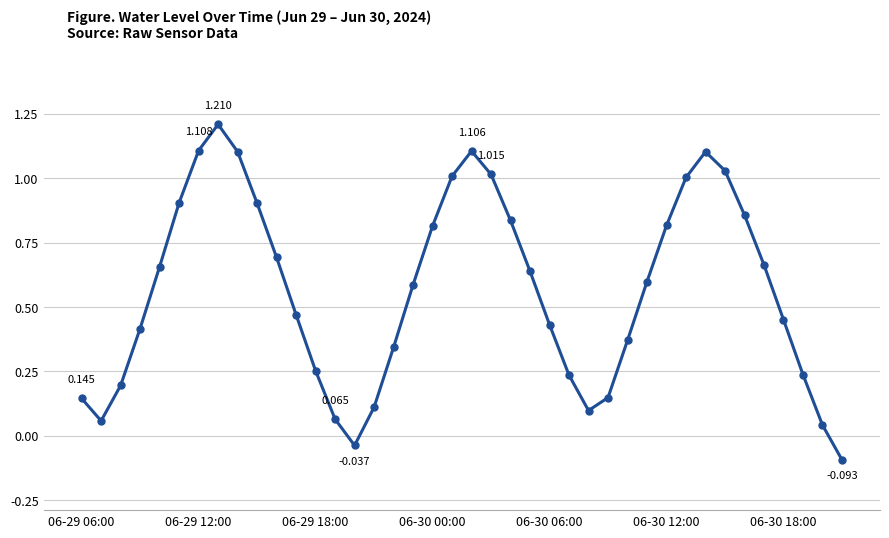

Rank the categories by value from lowest to highest.

39, 14, 38, 06-29 12:00, 13, 26, 15, 06-29 06:00, 27, 06-29 18:00, 25, 37, 12, 16, 28, 06-30 00:00, 24, 36, 11, 17, 29, 23, 06-30 06:00, 35, 10, 18, 30, 22, 34, 9, 06-30 12:00, 31, 19, 21, 33, 32, 8, 20, 06-30 18:00, 7